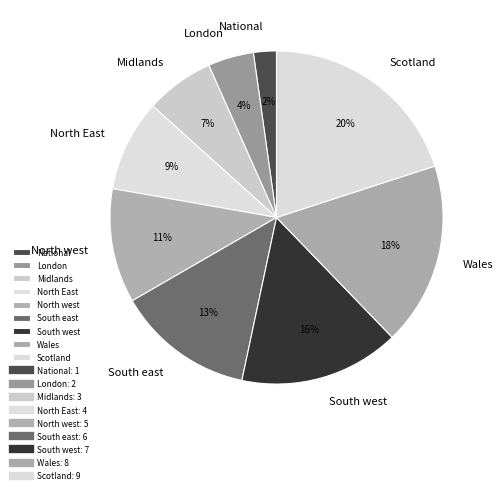

Combined, do London and South west account for over 50%?

No